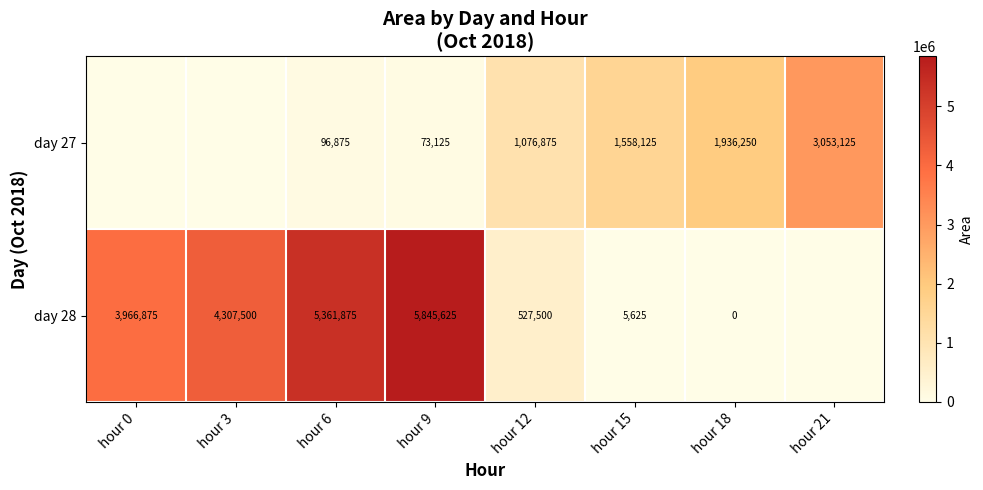

At hour 18, list the series in order from largest to smallest.

day 27, day 28